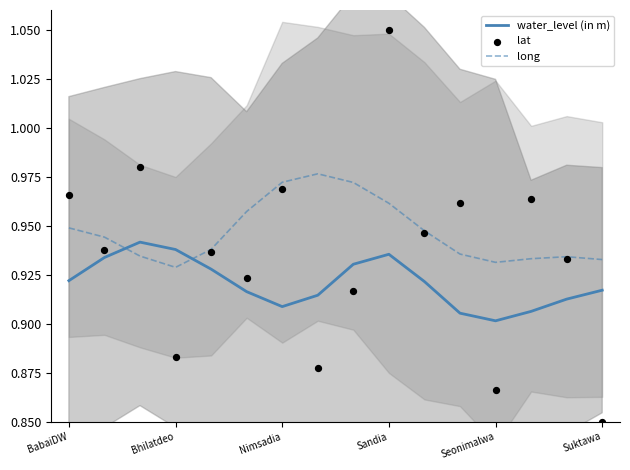

The value of water_level (in m) at Seonimalwa is 0.4. True or false?

False